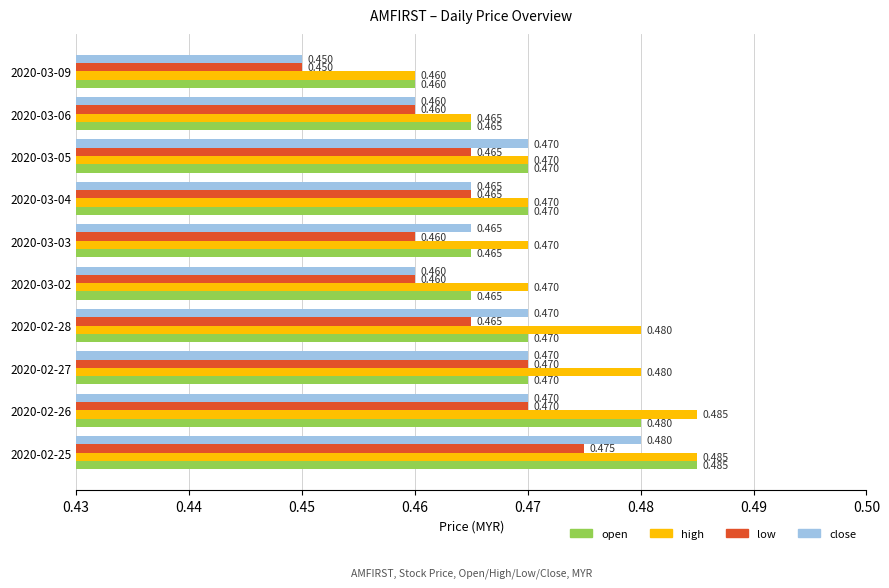

How many low values are between 0 and 1?

10